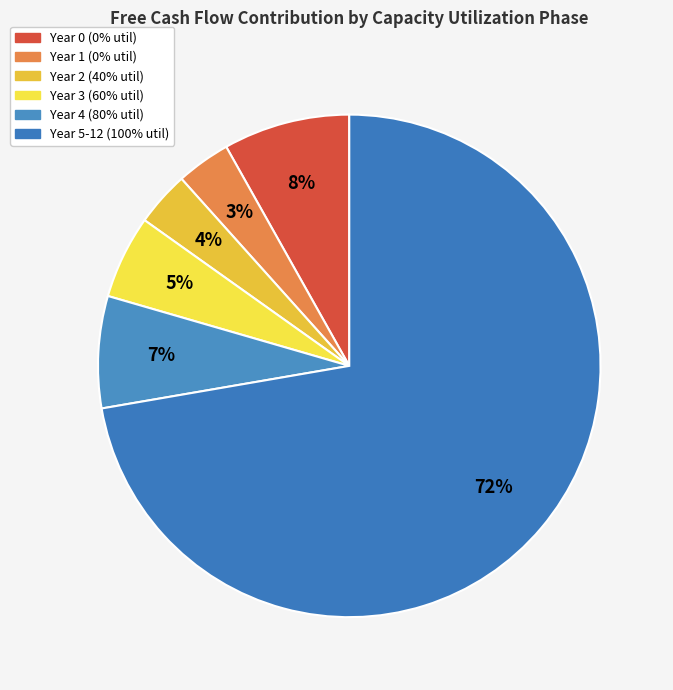

Which slice is the largest?

Year 5-12 (100% util)